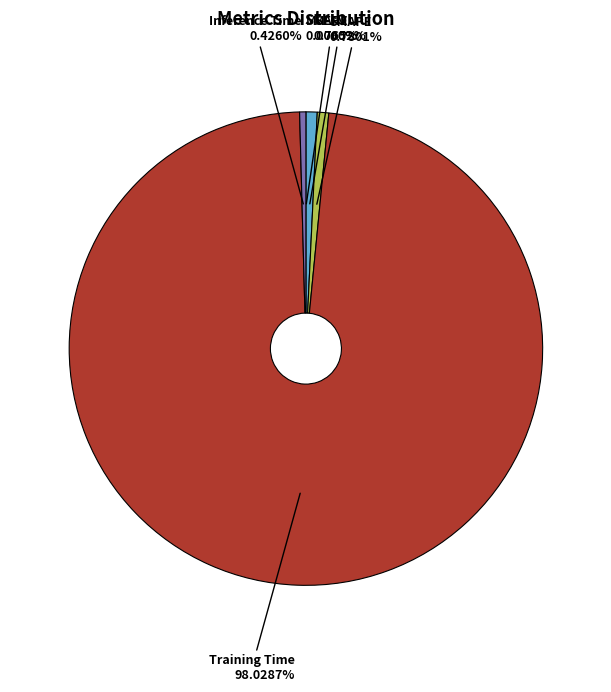

Is Training Time the majority of the pie?

Yes